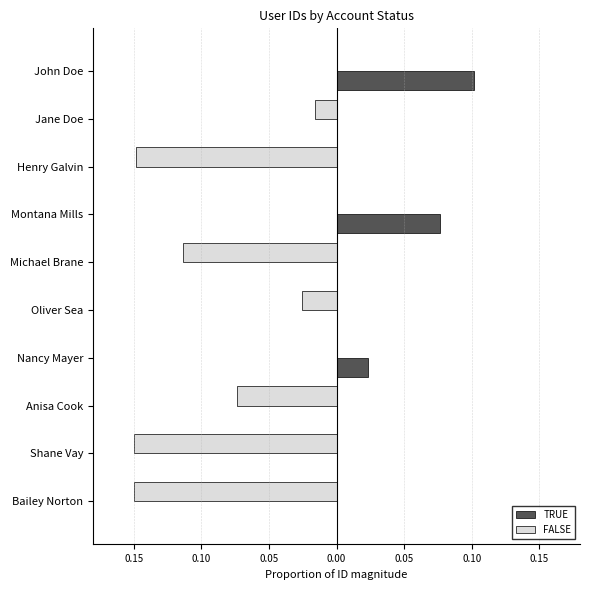

What are all the series names shown in the legend?

TRUE, FALSE